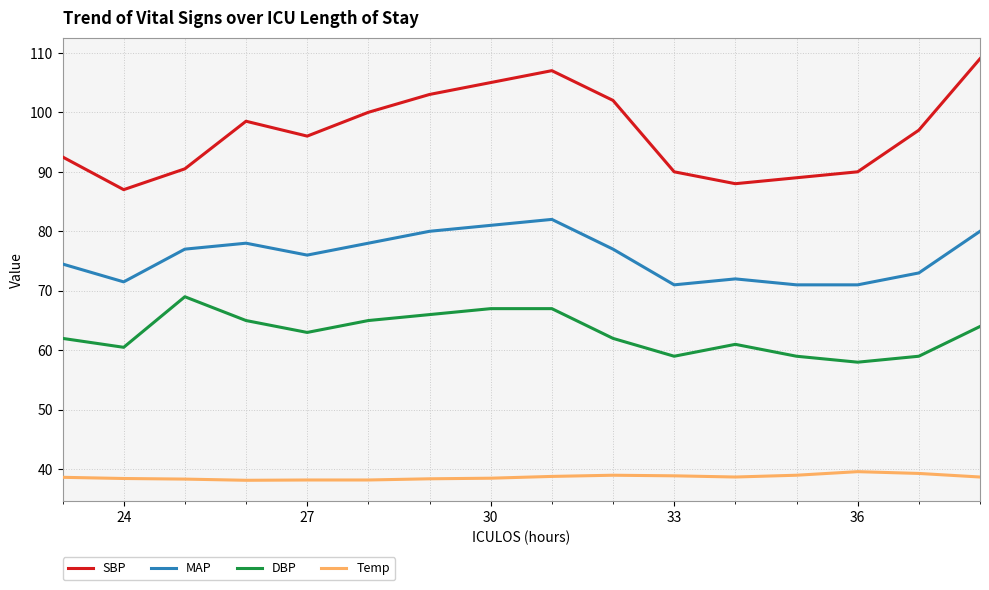

Which series has the largest range (max minus min)?

SBP